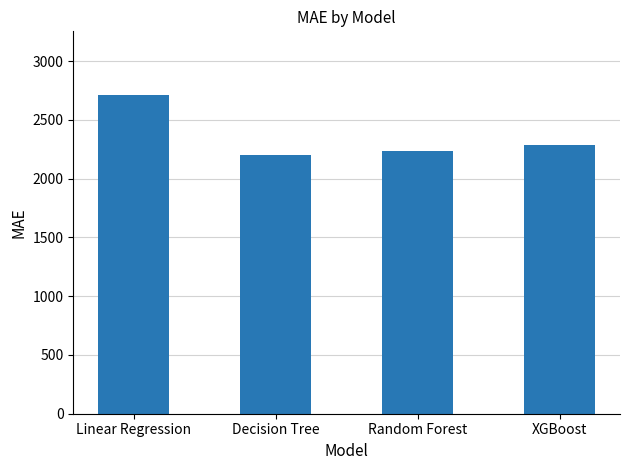

Does the chart contain any negative values?

No